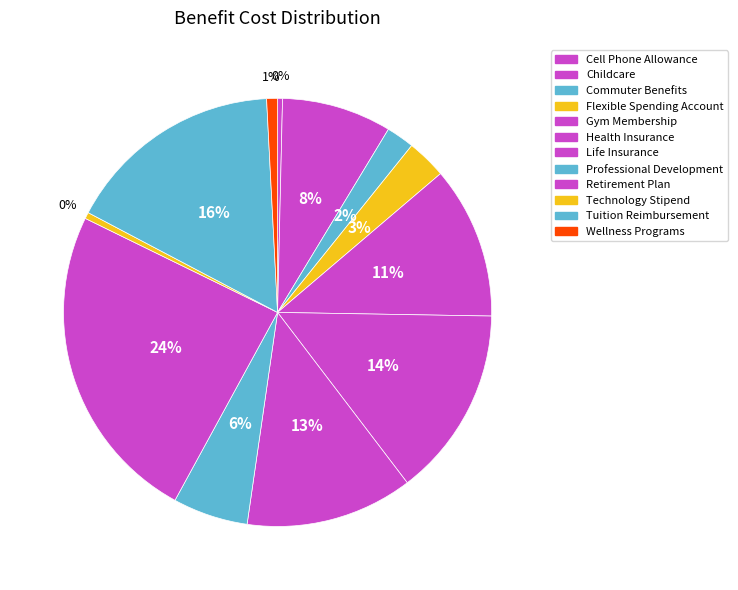

How many segments does this pie chart have?

12